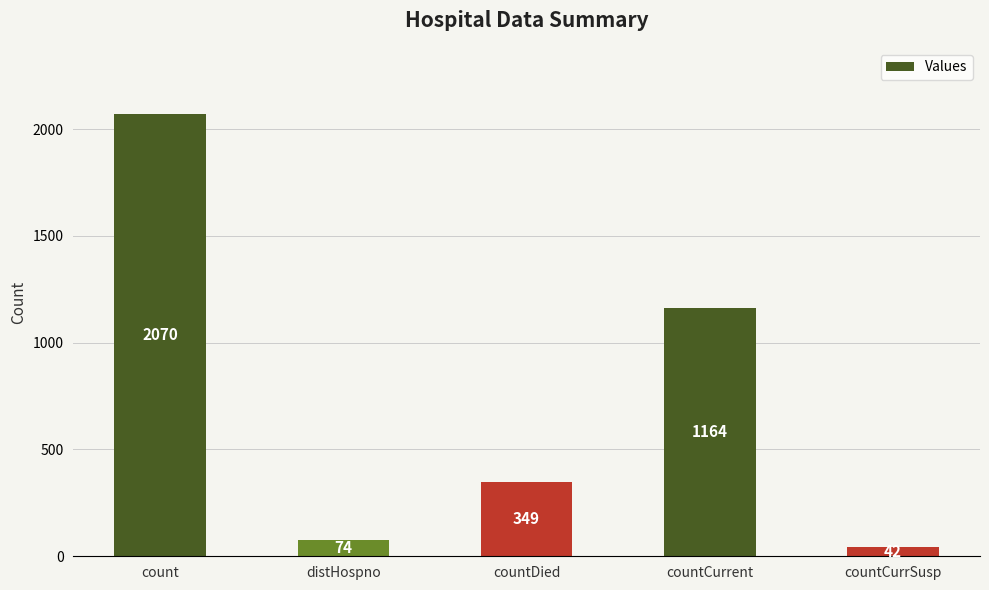

Does the chart contain stacked bars?

No